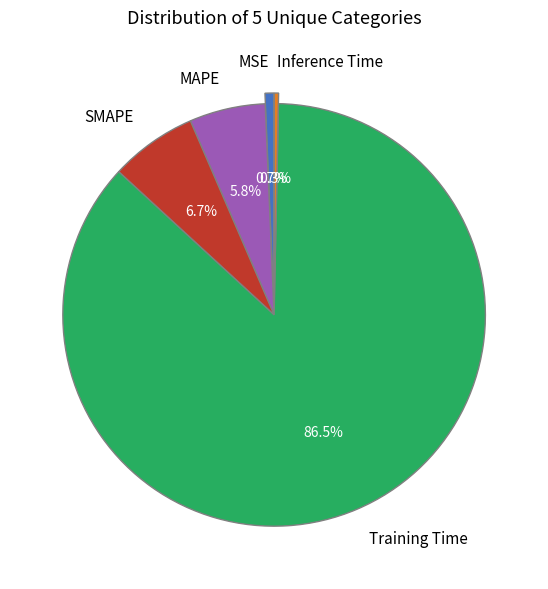

How many slices are in this pie chart?

5